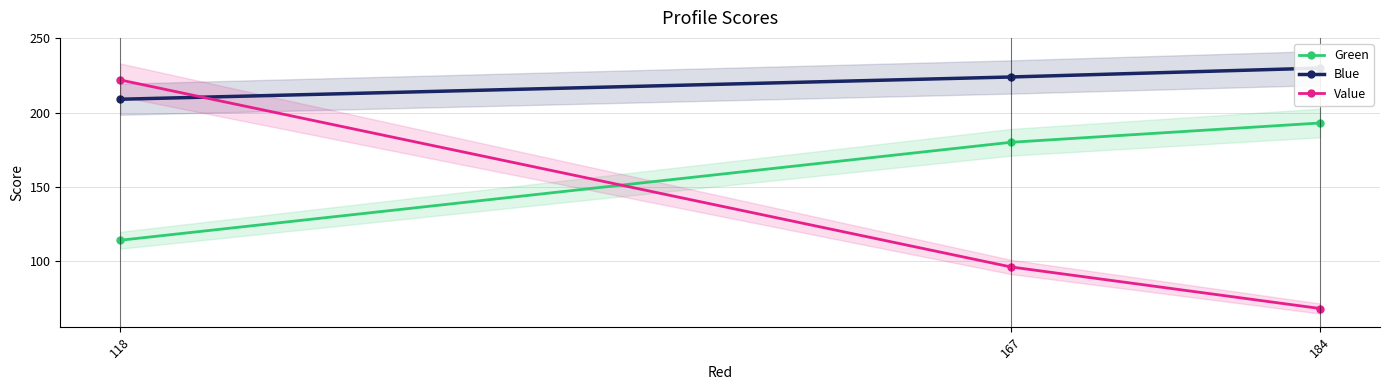

At how many categories does at least one series exceed 210?

3